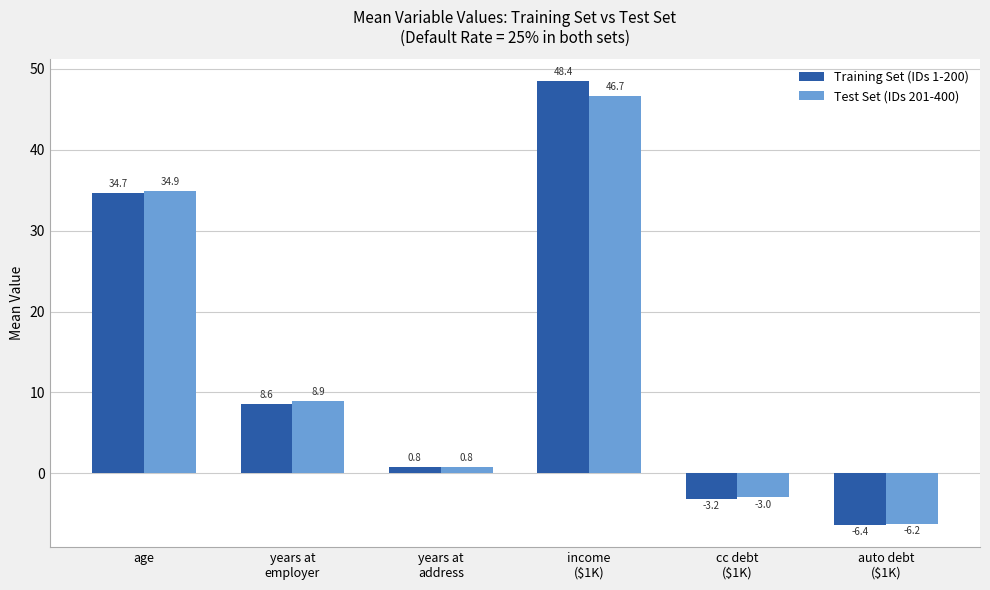

Reading left to right, list all the values displayed in this chart.

Training Set (IDs 1-200): 34.7	8.6	0.8	48.4	-3.2	-6.4
Test Set (IDs 201-400): 34.9	8.9	0.8	46.7	-3.0	-6.2